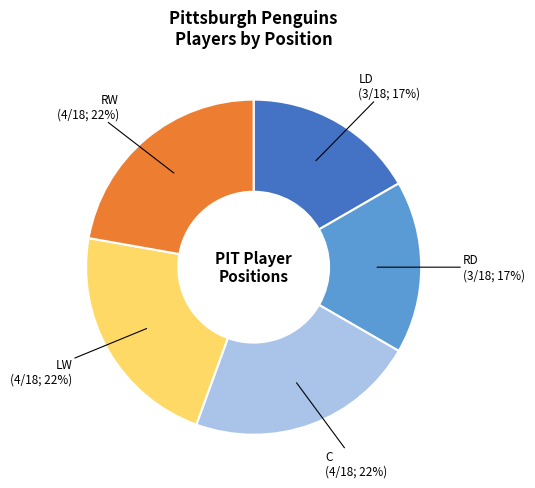

Count the number of slices in the pie.

5